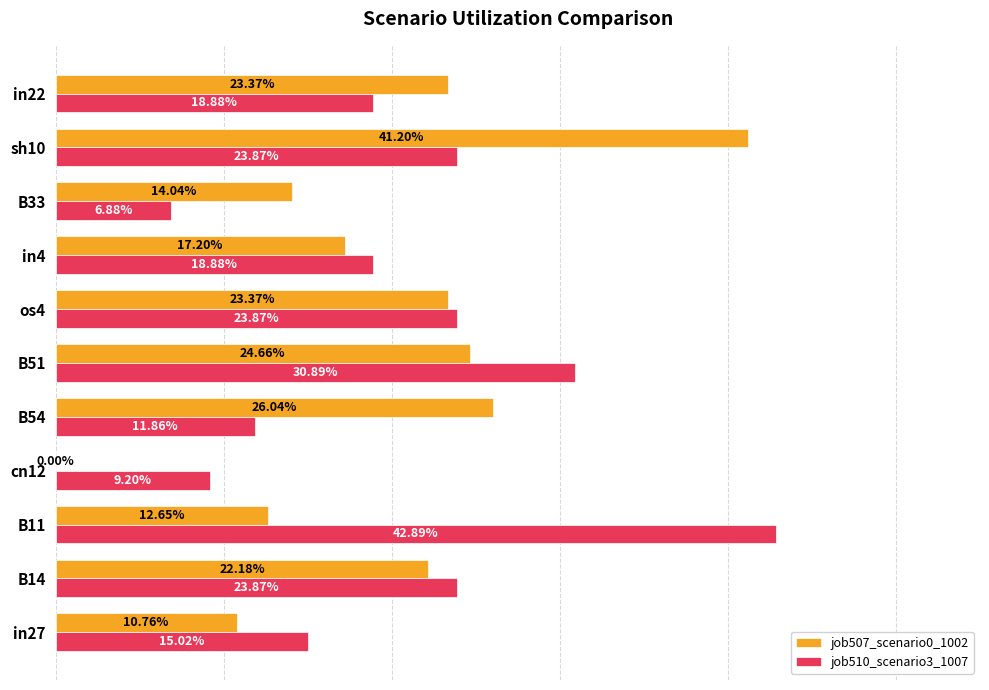

What is the highest value of the job507_scenario0_1002 series?

0.4